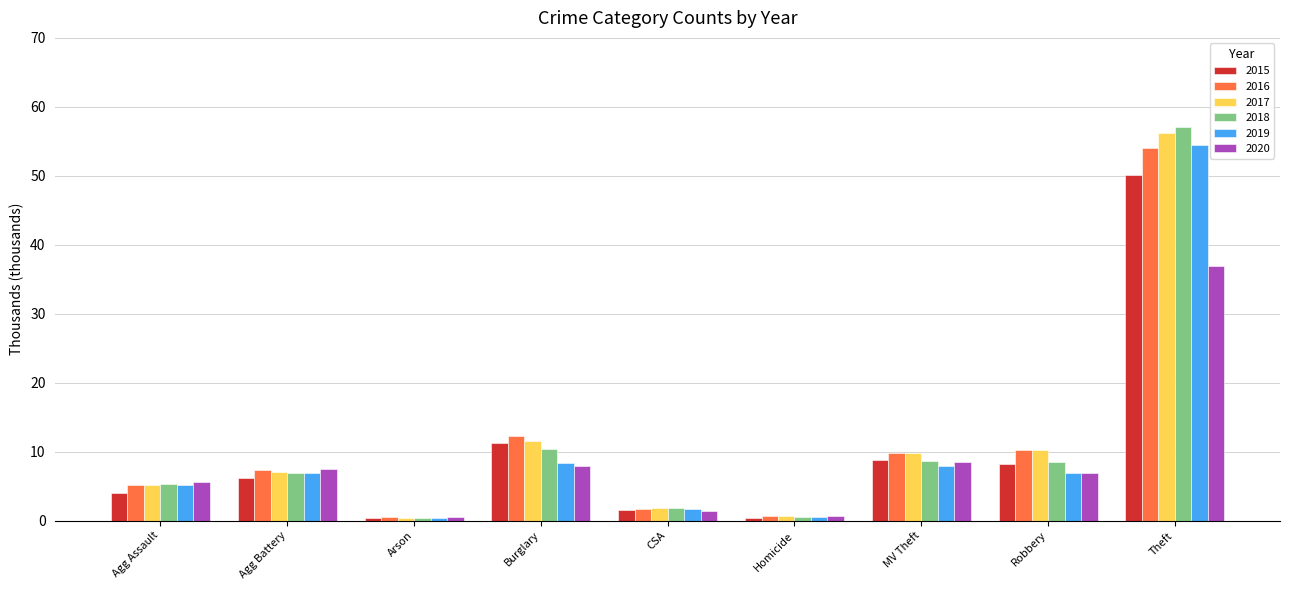

At which category does the chart reach its peak across all series?

Theft